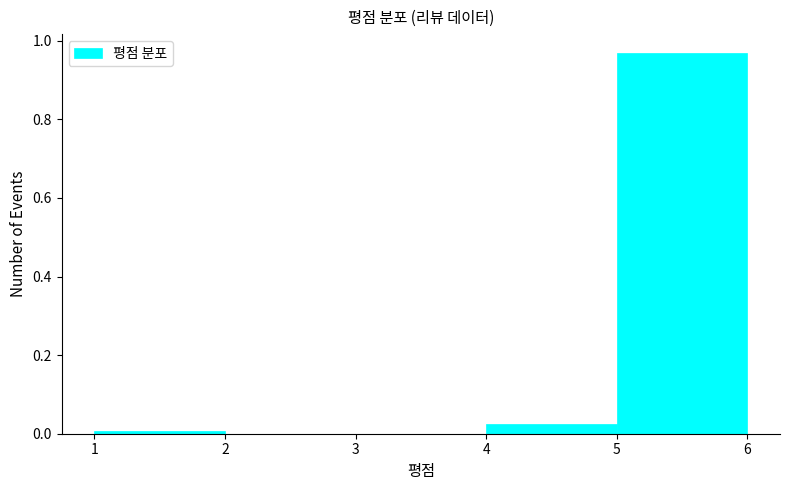

Reading left to right, transcribe this chart: for each bar, give the range it covers on the x-axis and its height. The values are not printed on the chart, so give them approximately, as read against the axis.

1 to 2: under 0.02
2 to 3: 0
3 to 4: 0
4 to 5: 0.02
5 to 6: 0.96